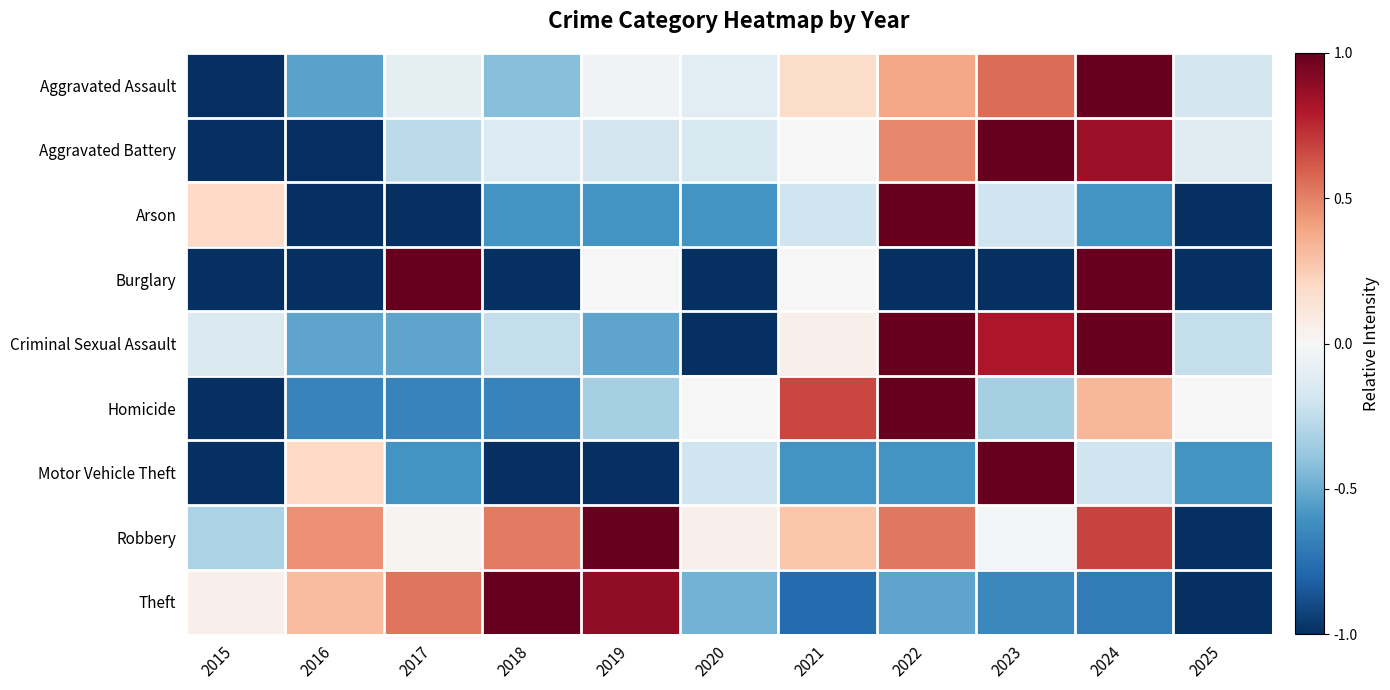

At how many categories does at least one series exceed 0?

10